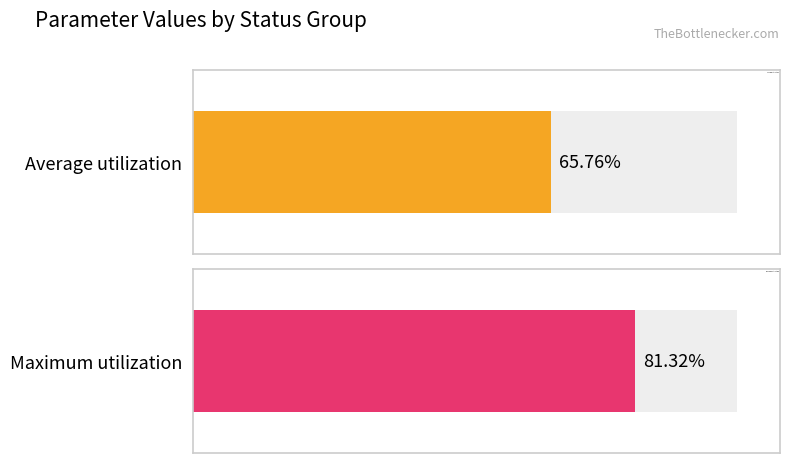

True or false: Maximum utilization has a value of 2.5 at status_4.

False